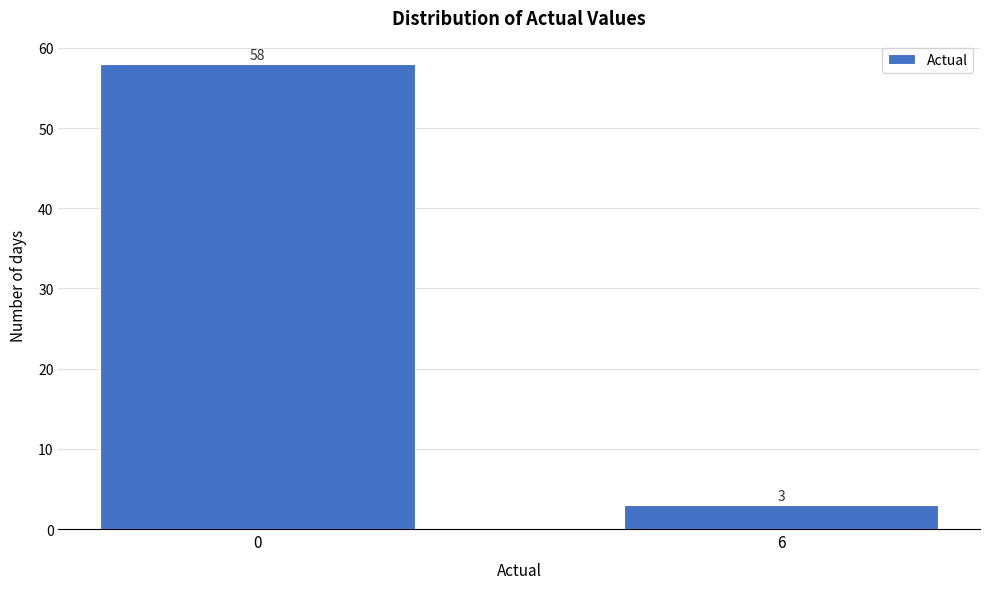

Reading right to left, list all the values displayed in this chart.

3	58